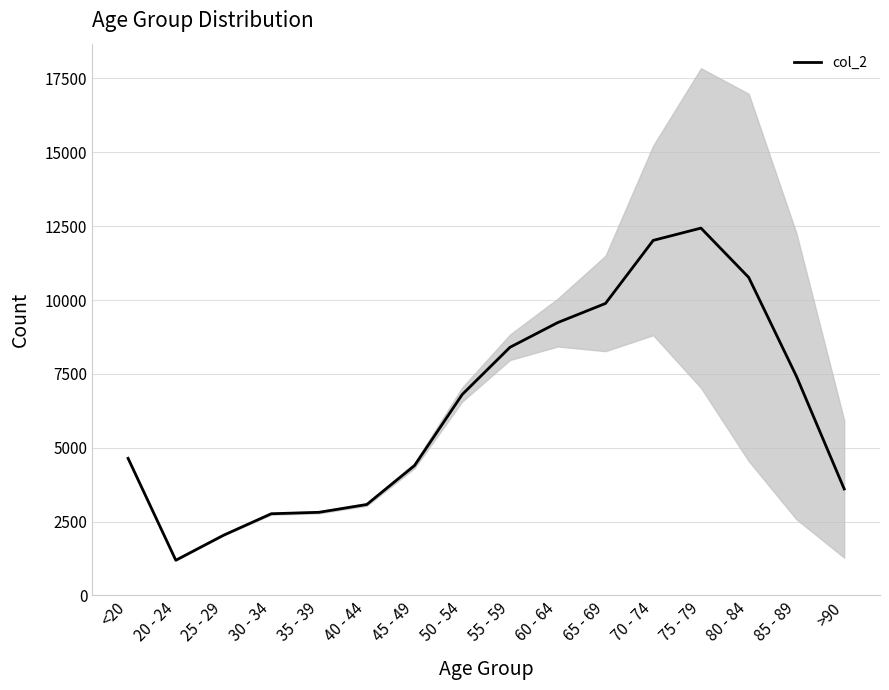

How many data points are above 6803?

7